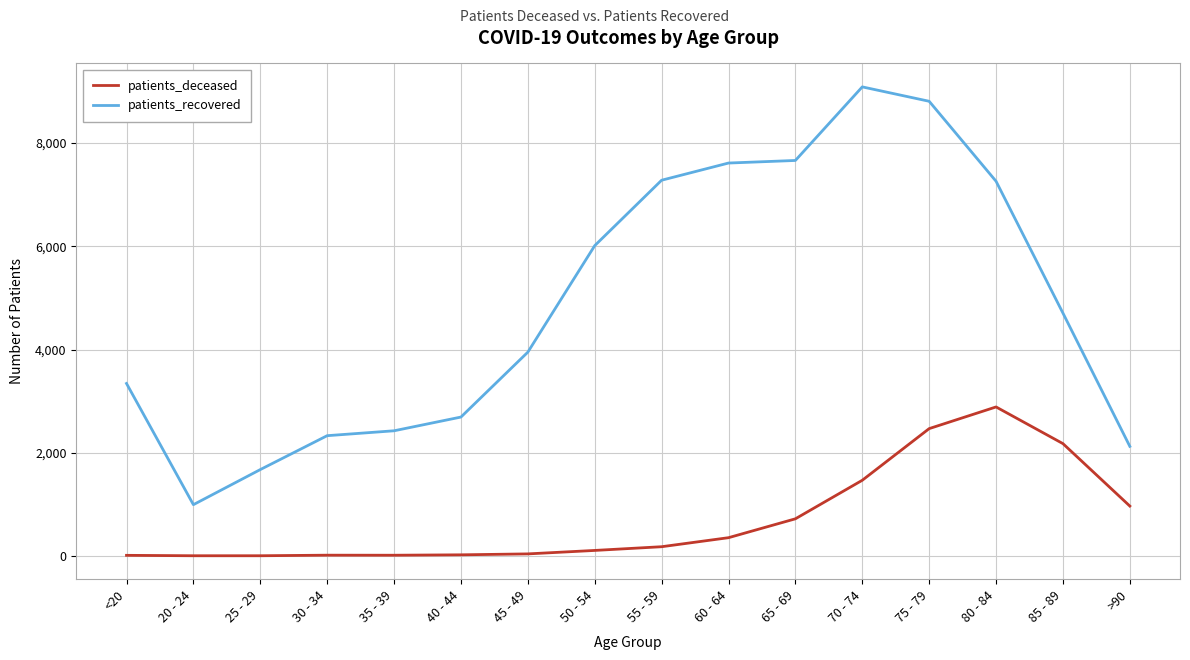

Read the patients_recovered value at 65 - 69, to the nearest 100.

7700